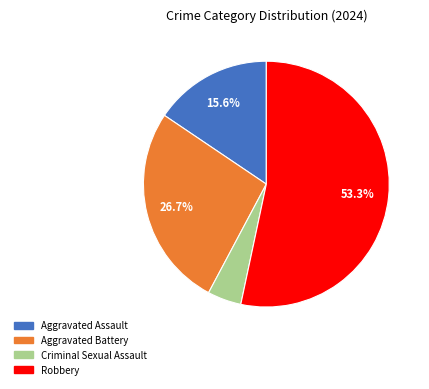

Rank the categories by value from highest to lowest.

Robbery, Aggravated Battery, Aggravated Assault, Criminal Sexual Assault